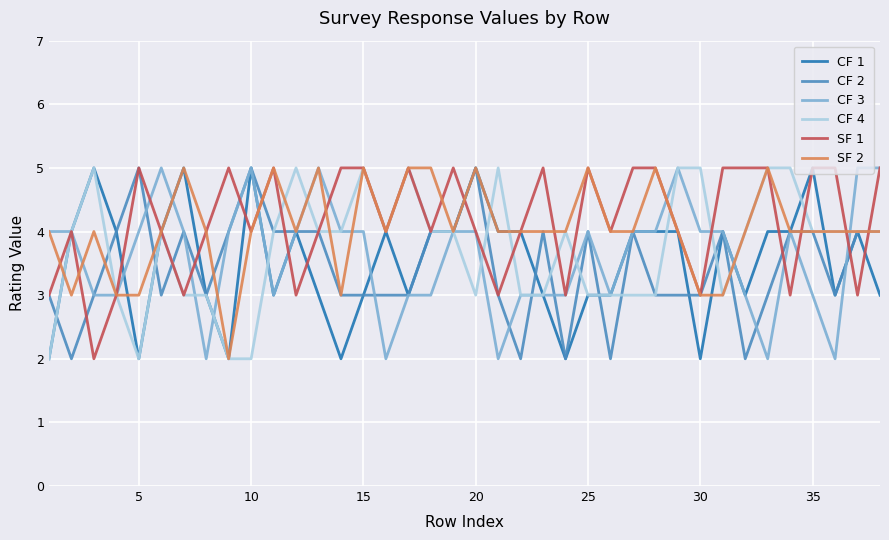

What is the highest value of the CF 1 series?

5